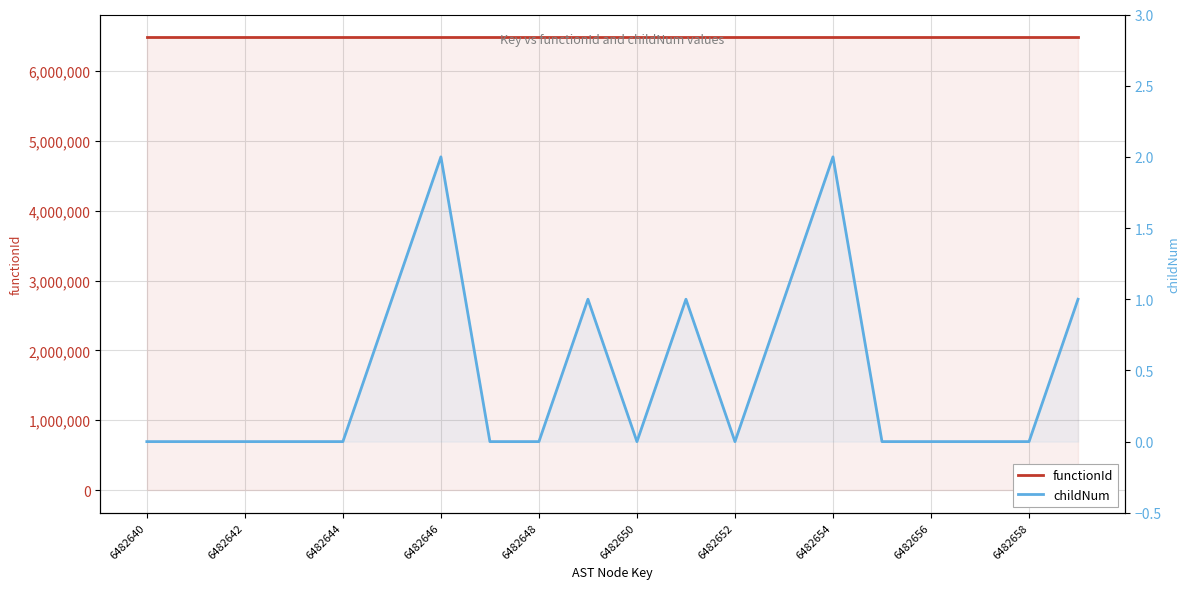

How many lines are shown in the chart?

2